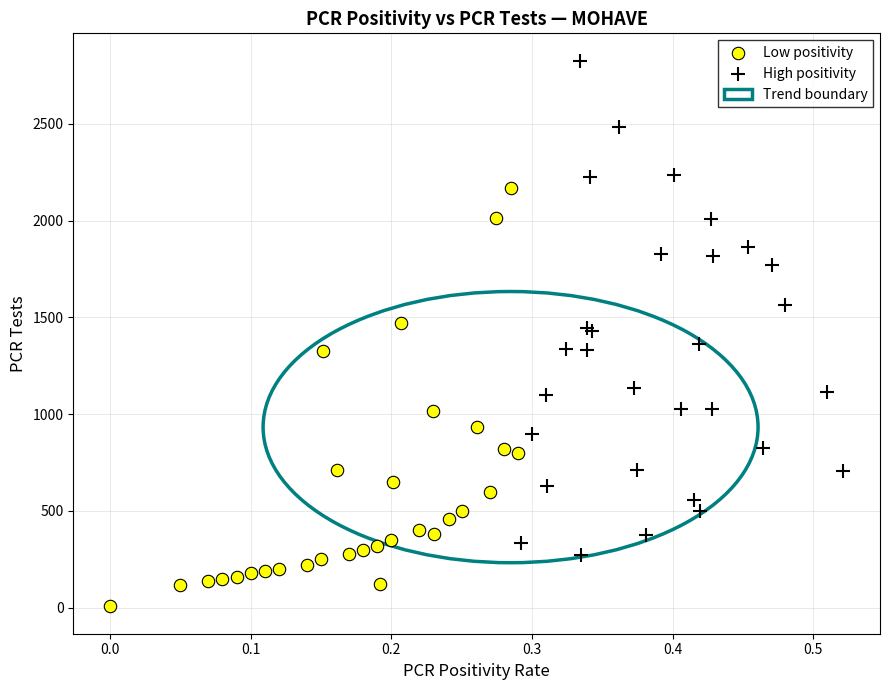

Which series contains the highest Y value?

High positivity